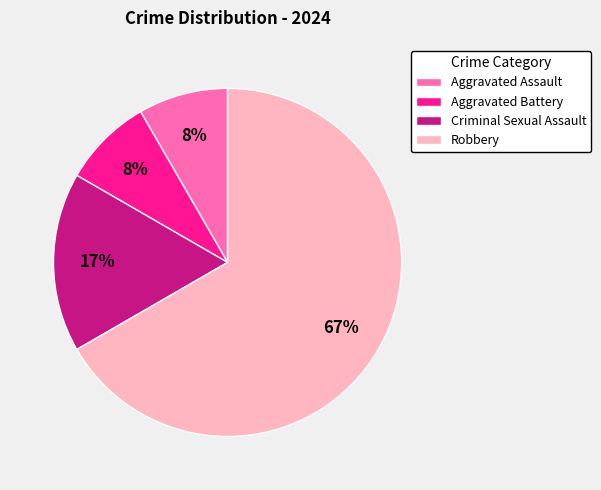

What percentage is the Aggravated Assault slice, to the nearest percent?

8%